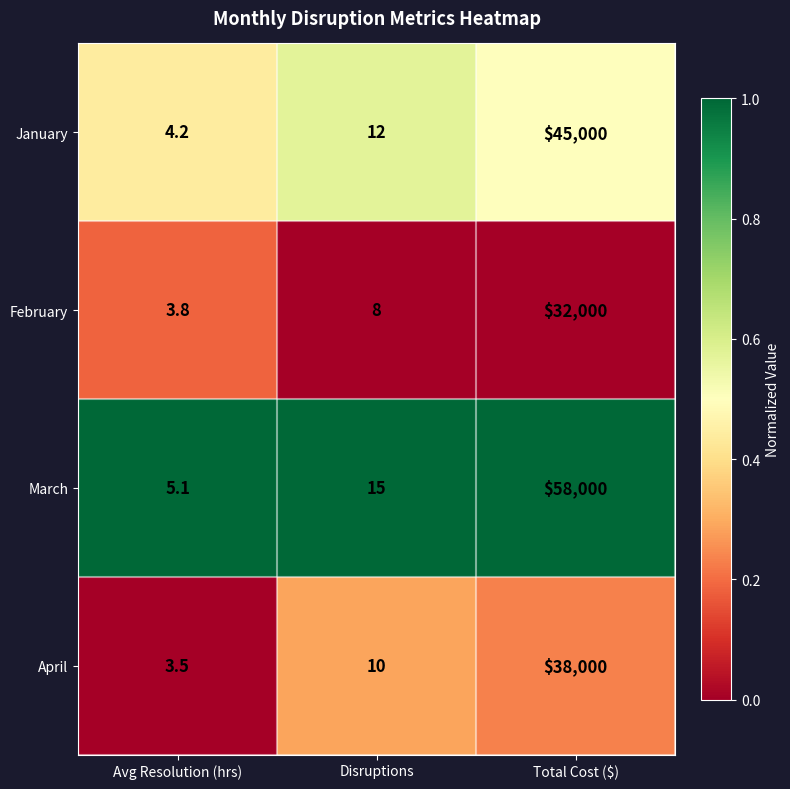

Which series has the largest total across all categories?

March